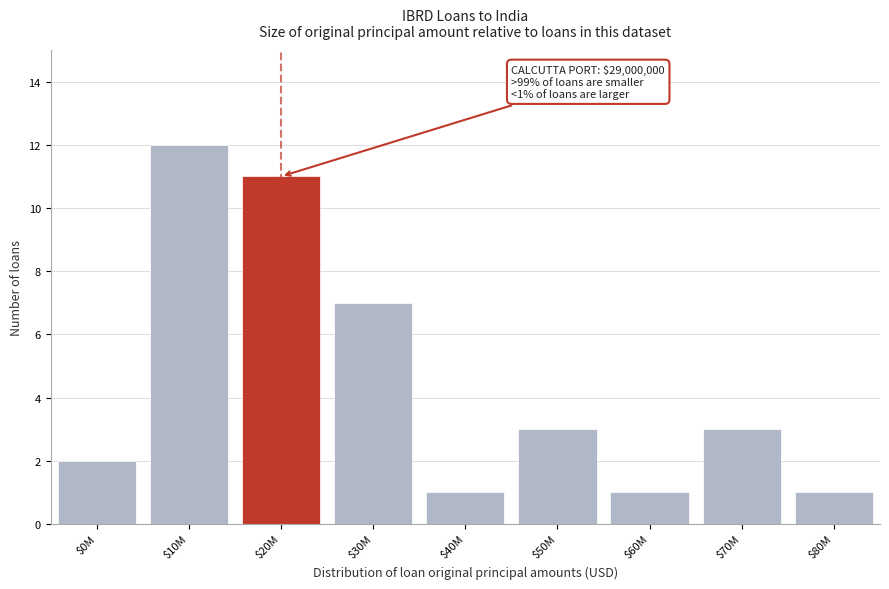

Reading right to left, list all the values displayed in this chart.

1	3	1	3	1	7	11	12	2